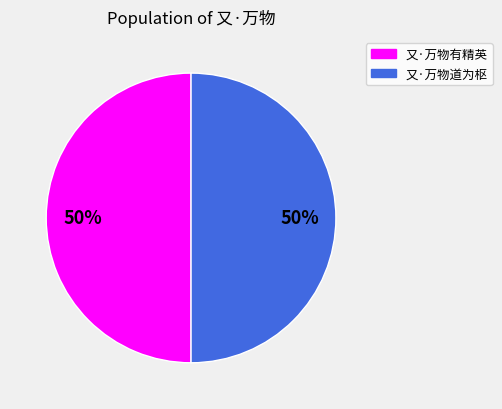

How many segments does this pie chart have?

2